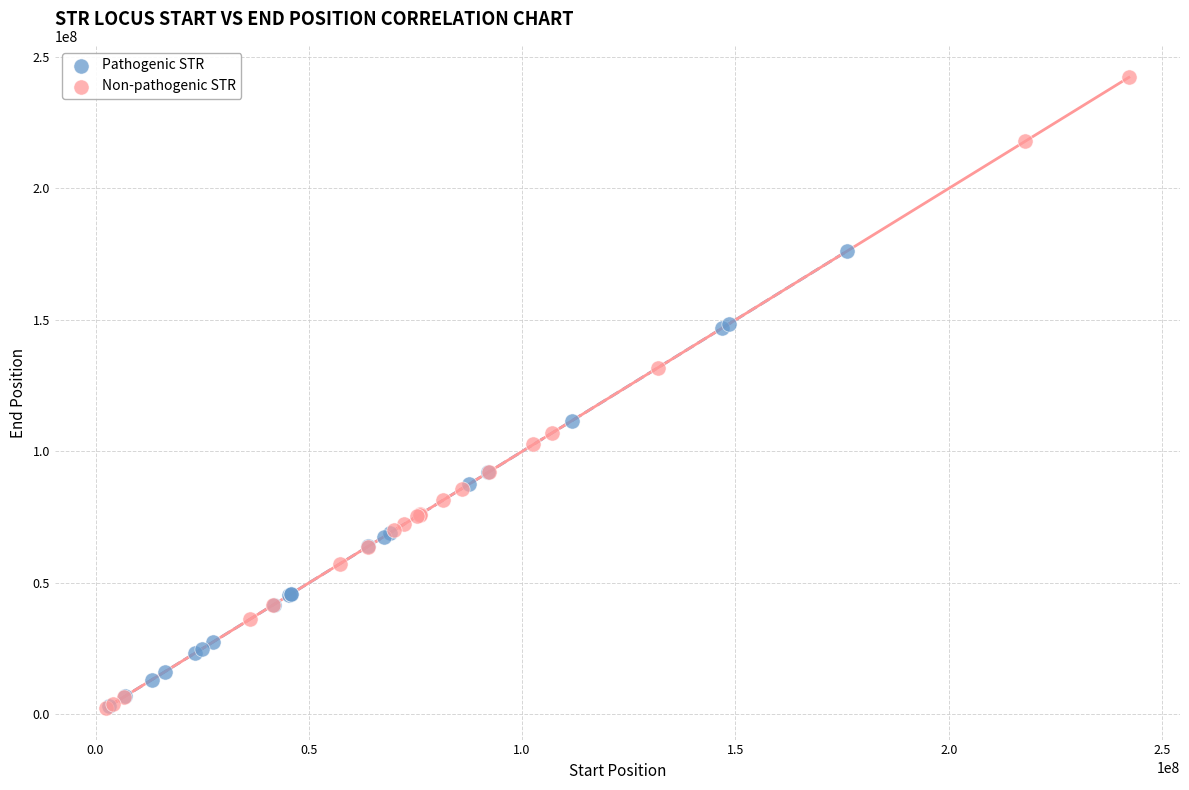

Which series contains the highest Y value?

Non-pathogenic STR